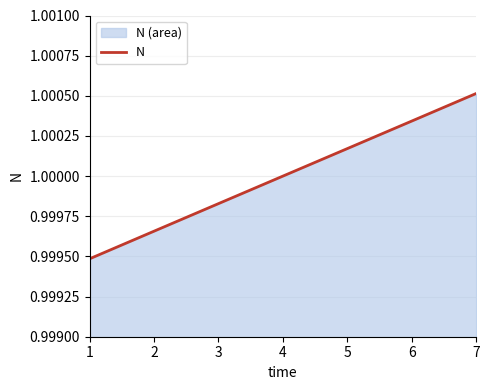

Reading left to right, list all the values displayed in this chart.

1=1.0	2=1.0	3=1.0	4=1.0	5=1.0	6=1.0	7=1.0